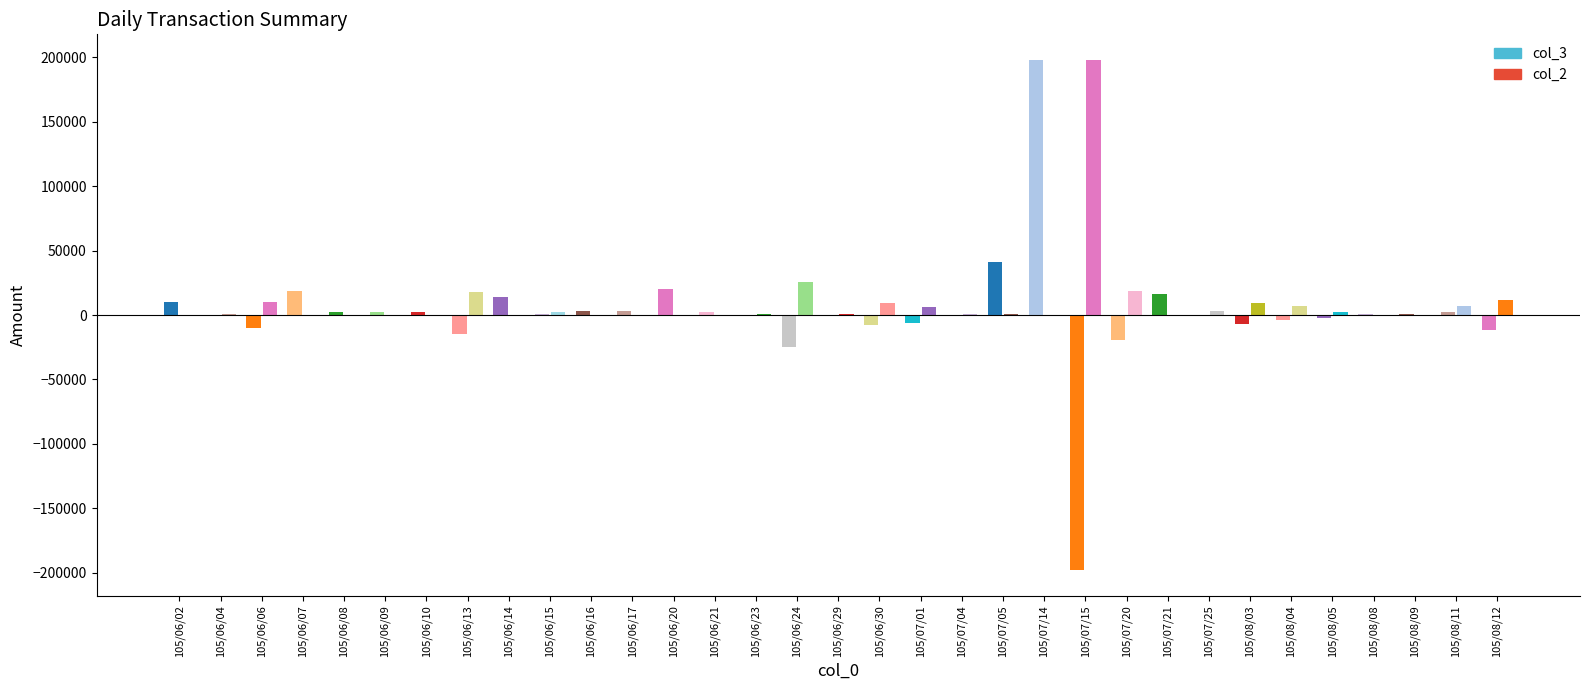

At which category is the sum across all series the highest?

105/07/14